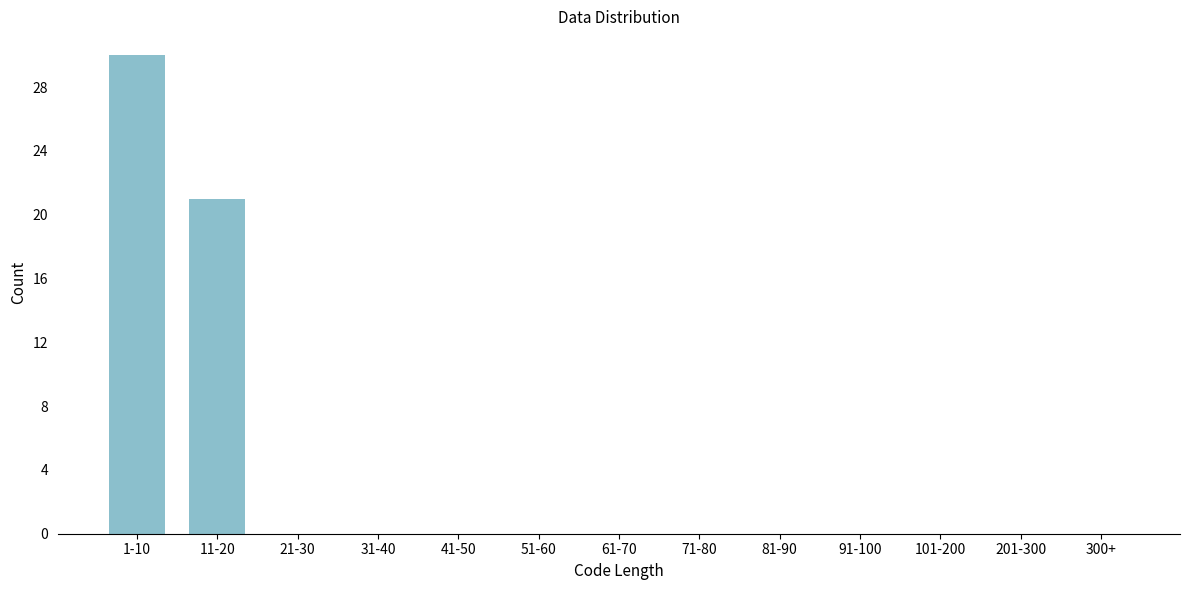

Reading left to right, extract all data points from this chart.

1-10=30	11-20=21	21-30=0	31-40=0	41-50=0	51-60=0	61-70=0	71-80=0	81-90=0	91-100=0	101-200=0	201-300=0	300+=0